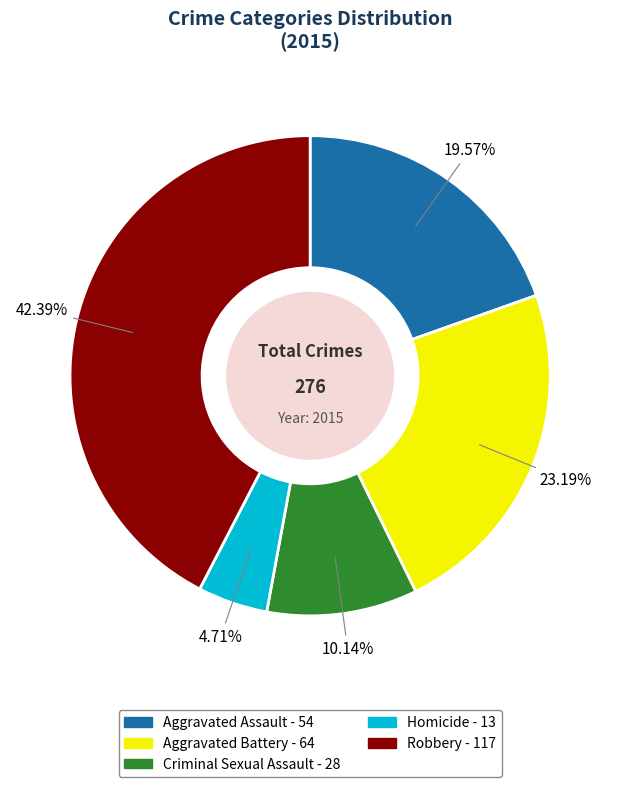

What is the smallest slice in the pie chart?

Homicide